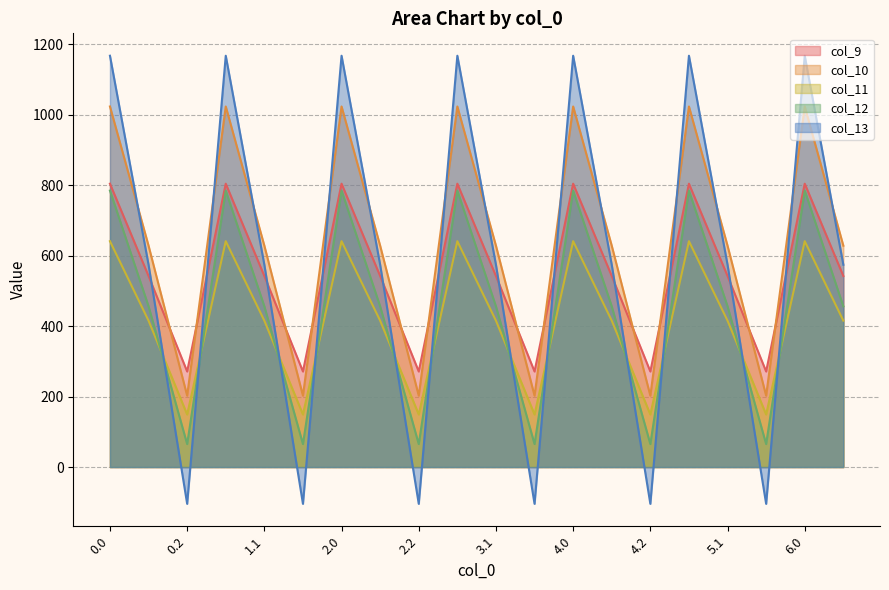

The value of col_10 at 1.0 is 1367.0. True or false?

False